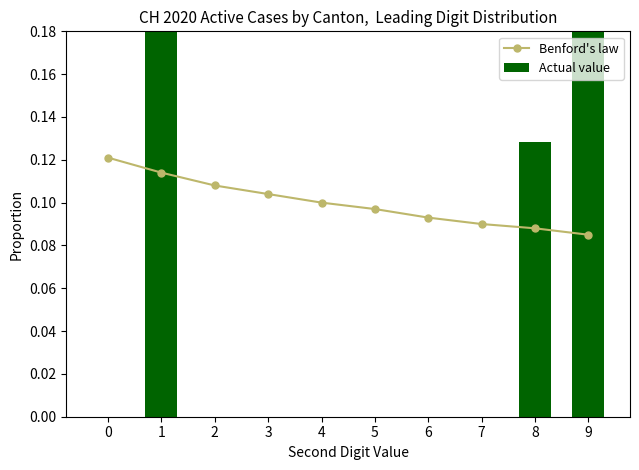

True or false: Benford's law has a value of 0.1 at 5.

False